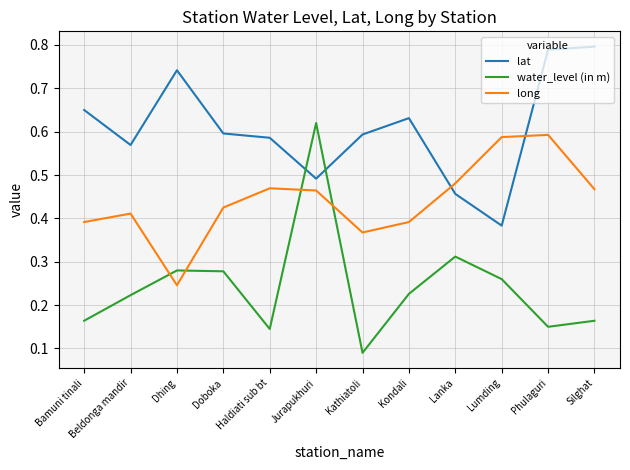

Where is lat nearest to the value 0?

Lumding